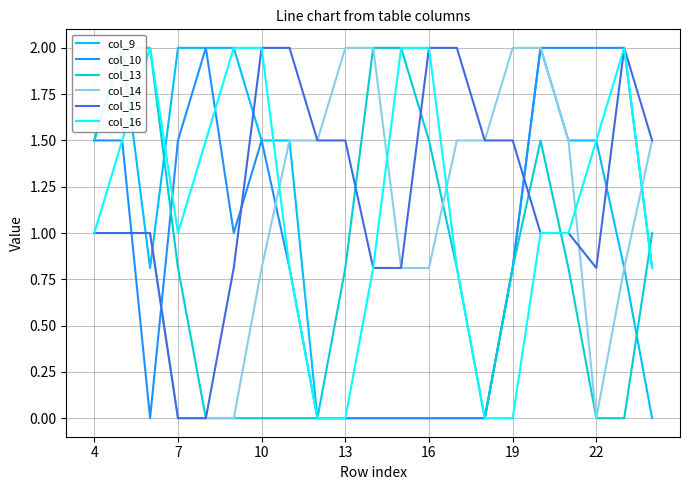

At how many categories does at least one series exceed 1?

21